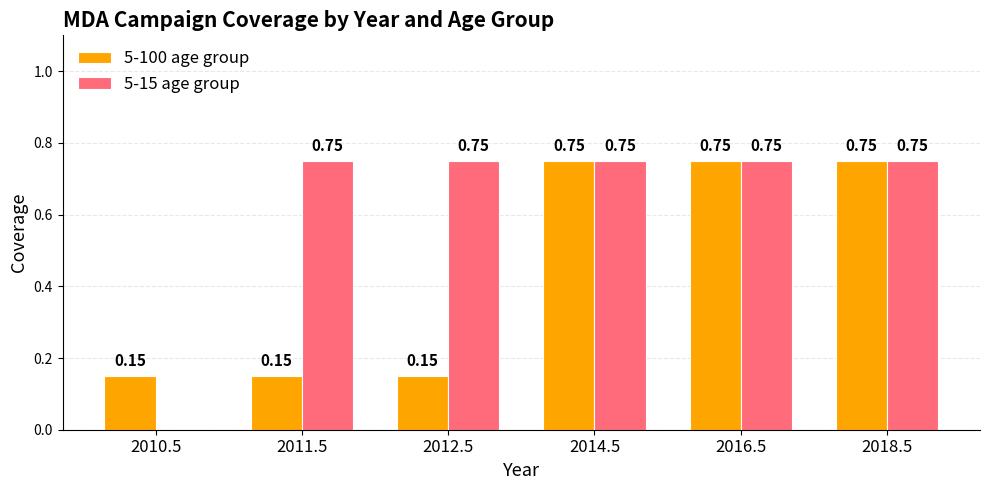

Which series has the largest total across all categories?

5-15 age group